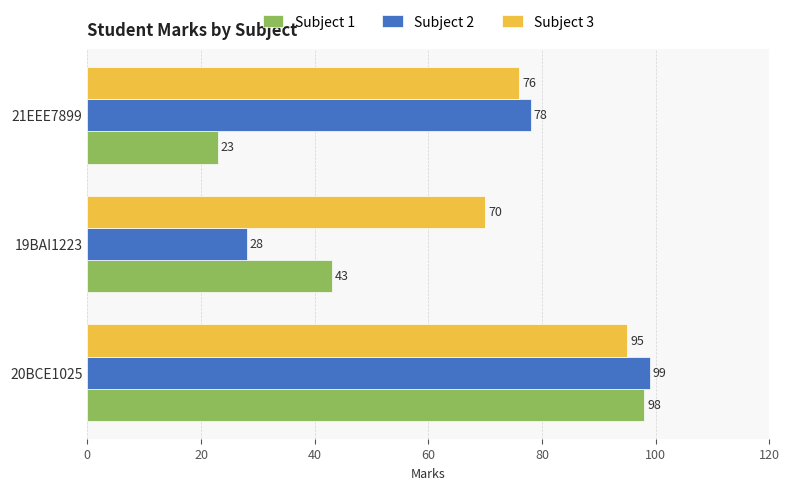

What is the minimum value shown in the chart?

23